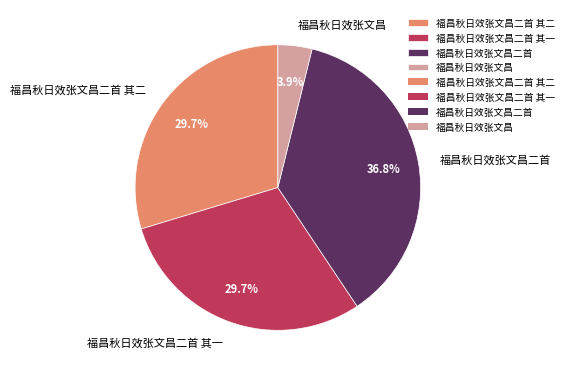

To the nearest percent, what is the combined percentage of 福昌秋日效张文昌二首 其二 and 福昌秋日效张文昌二首?

66%